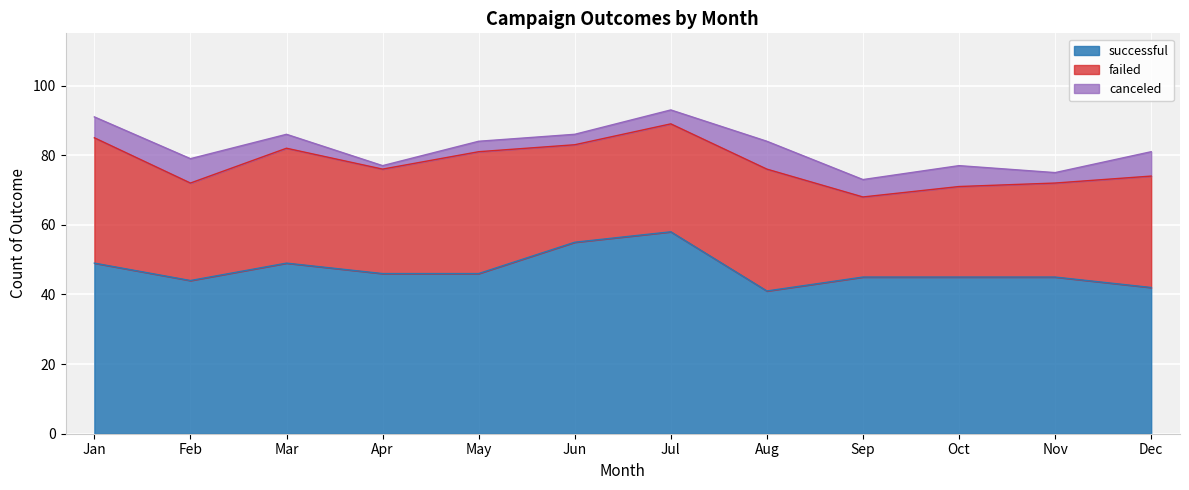

Reading right to left, list all the values displayed in this chart.

successful: Dec=42	Nov=45	Oct=45	Sep=45	Aug=41	Jul=58	Jun=55	May=46	Apr=46	Mar=49	Feb=44	Jan=49
failed: Dec=32	Nov=27	Oct=26	Sep=23	Aug=35	Jul=31	Jun=28	May=35	Apr=30	Mar=33	Feb=28	Jan=36
canceled: Dec=7	Nov=3	Oct=6	Sep=5	Aug=8	Jul=4	Jun=3	May=3	Apr=1	Mar=4	Feb=7	Jan=6